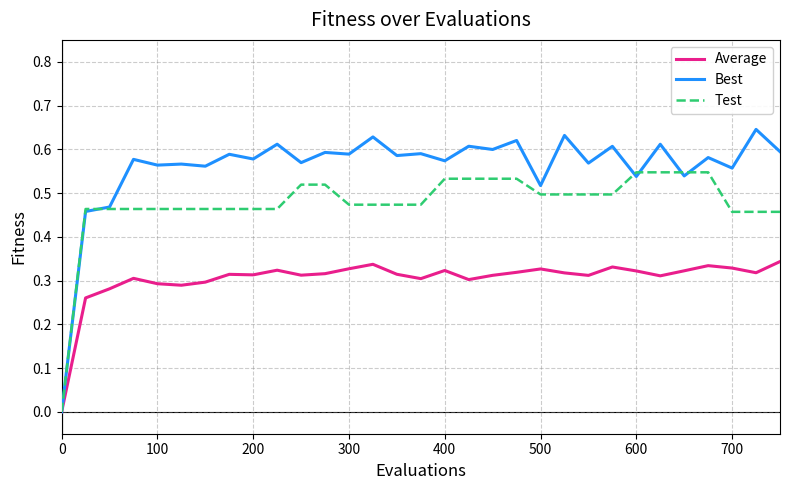

Which series has the largest range (max minus min)?

Best